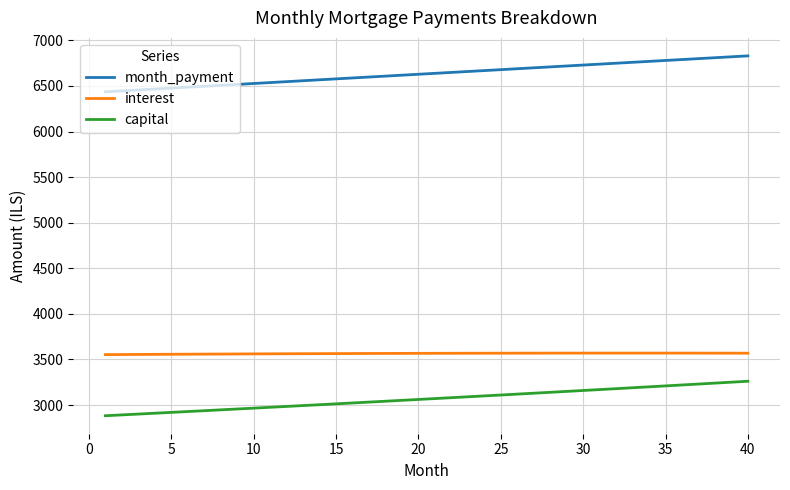

What is the greatest value displayed?

6829.7